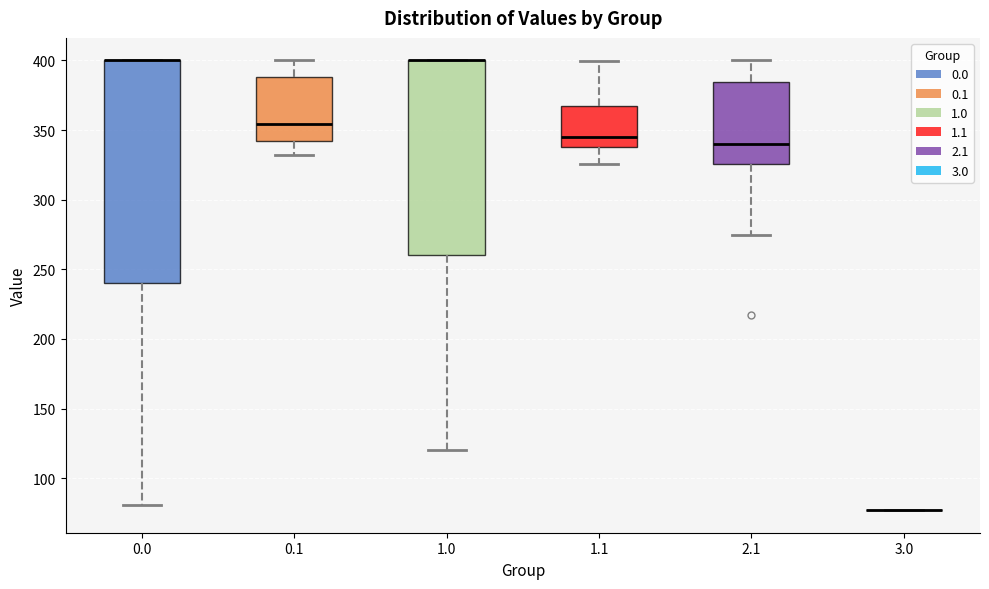

Reading left to right, transcribe this box plot: for each box, give where its median line is, the range the box spans, and where its two whiskers end, as read against the y-axis. The values are not printed on the chart, so give them approximately, as read against the axis.

0.0: median 400 (drawn on the box's upper edge), box 240 to 400, whiskers 80 to 400
0.1: median 355, box 340 to 390, whiskers 330 to 400
1.0: median 400 (drawn on the box's upper edge), box 260 to 400, whiskers 120 to 400
1.1: median 345, box 340 to 365, whiskers 325 to 400
2.1: median 340, box 325 to 385, whiskers 275 to 400
3.0: box collapsed to a line at 75, whiskers 75 to 75